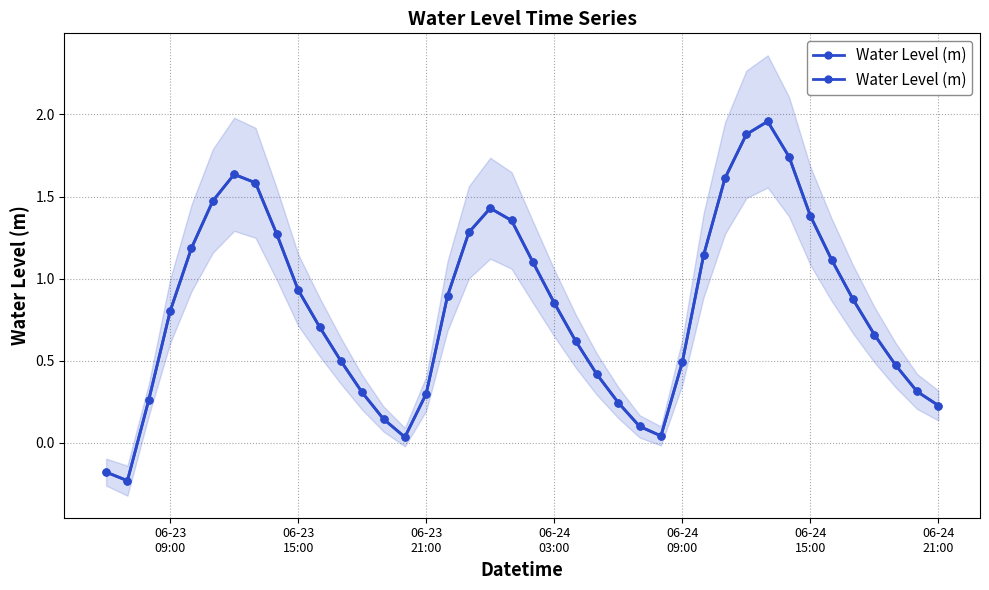

Is it true that the value at 22 is 0.8?

False